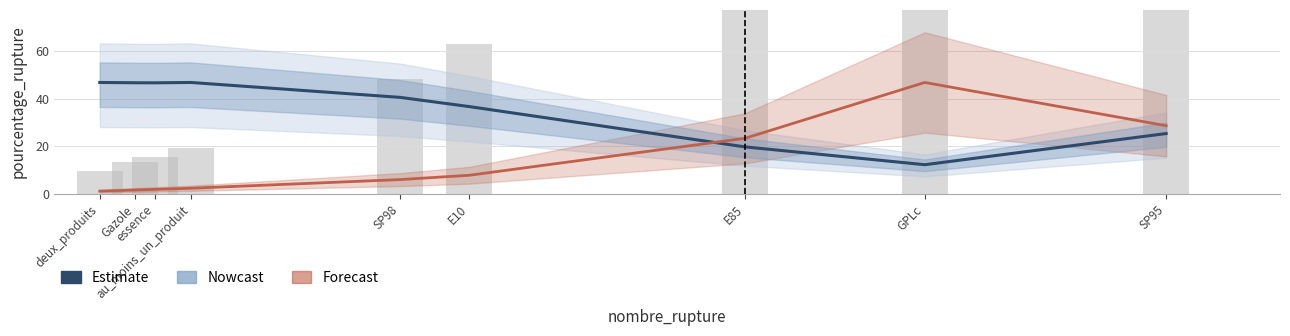

What is the spread (max minus min) of values at au_moins_un_produit?

44.3